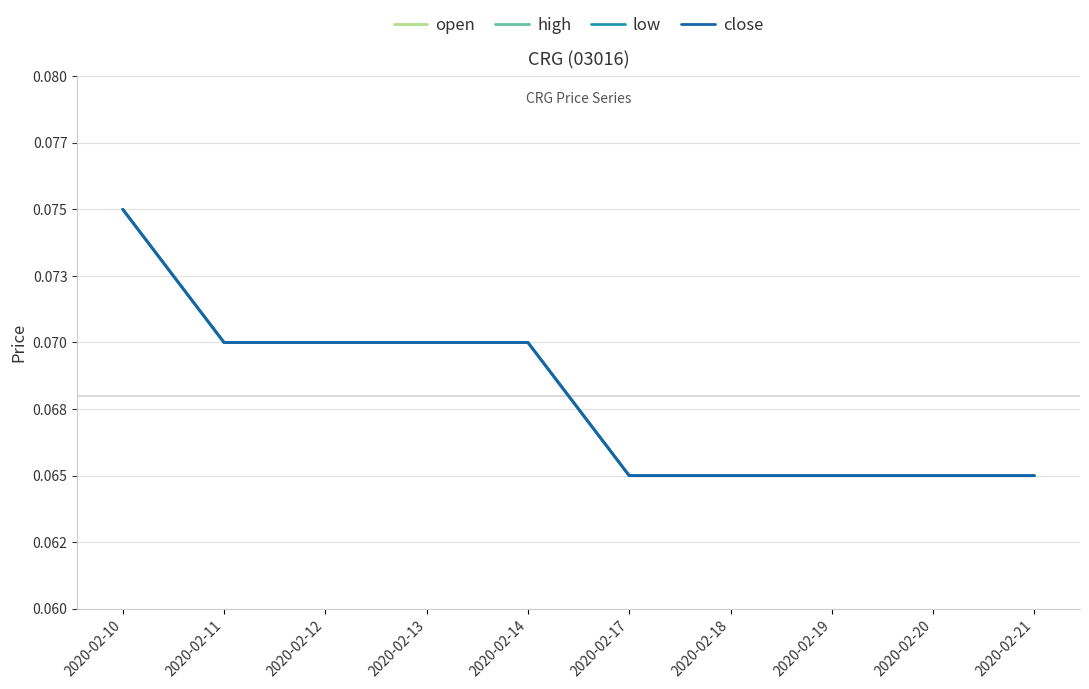

Does the chart display data point markers on the line(s)?

No